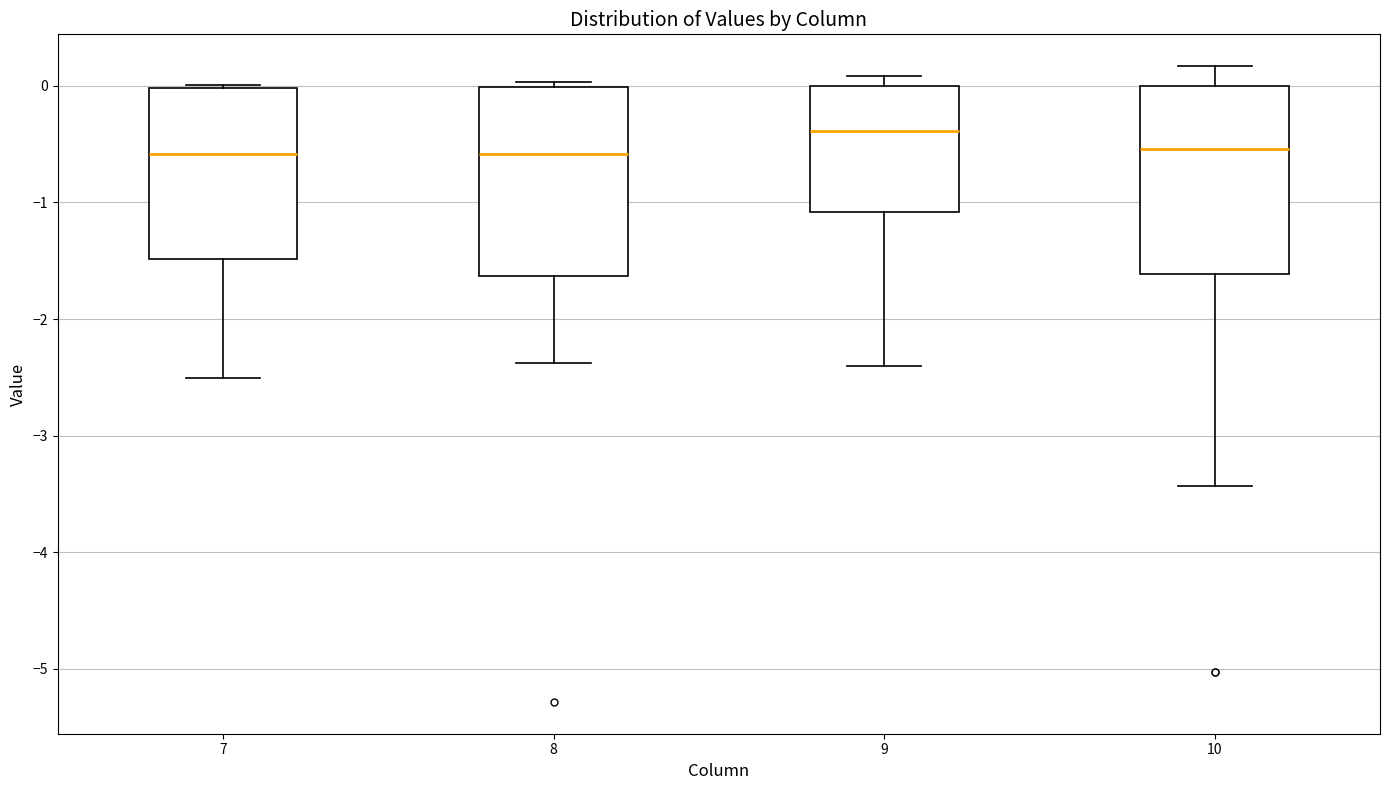

Where does the upper whisker of the box at x = 10 end on the y-axis? The values are not printed on the chart, so give them approximately, as read against the axis.

0.2